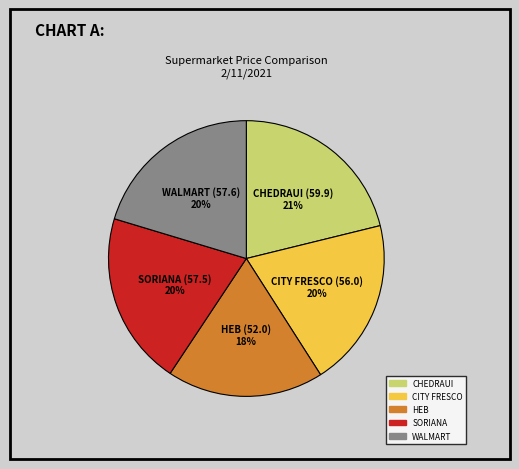

How many segments does this pie chart have?

5